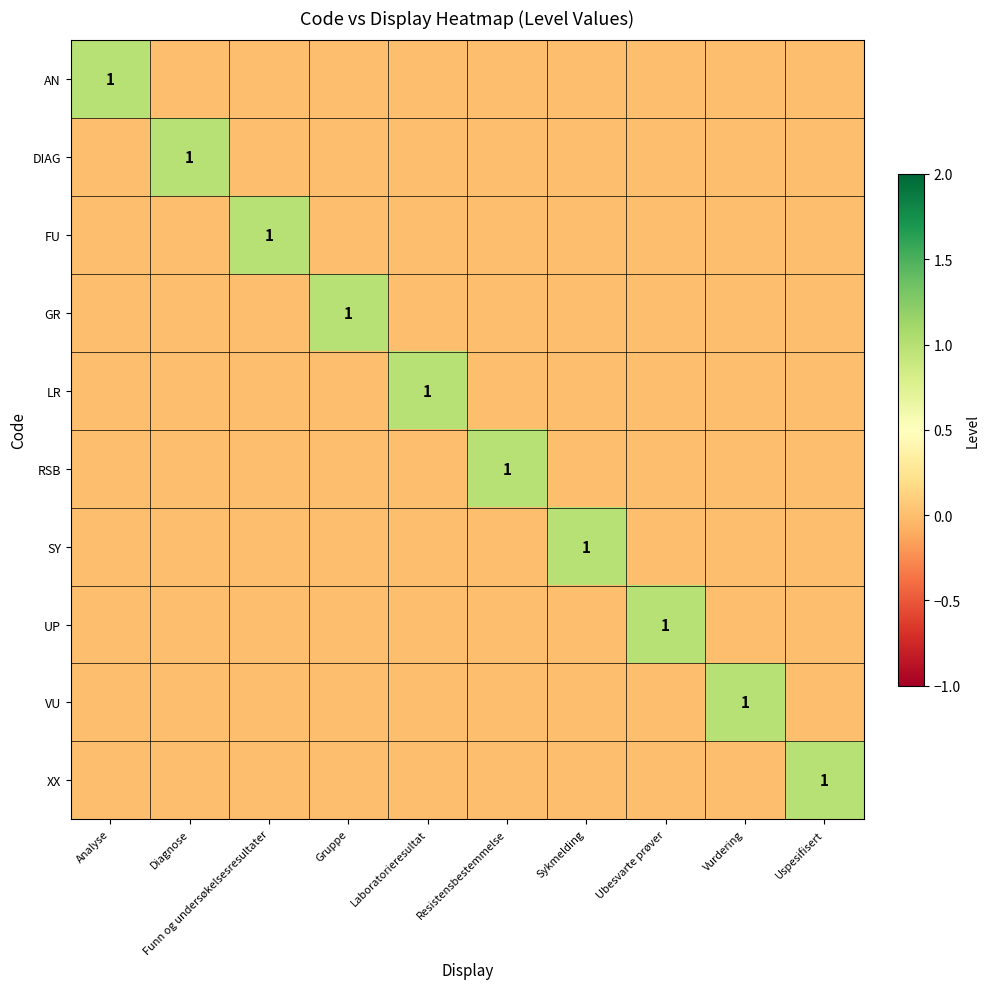

The LR series shows 1 at Laboratorieresultat. True or false?

True